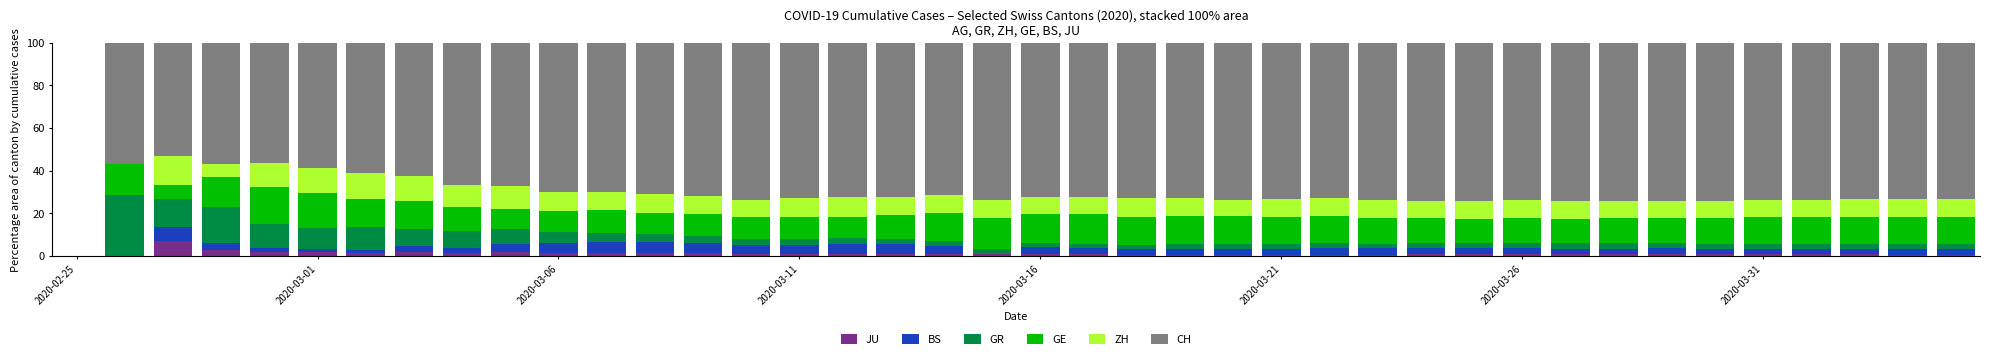

What is the maximum value for JU?

6.7